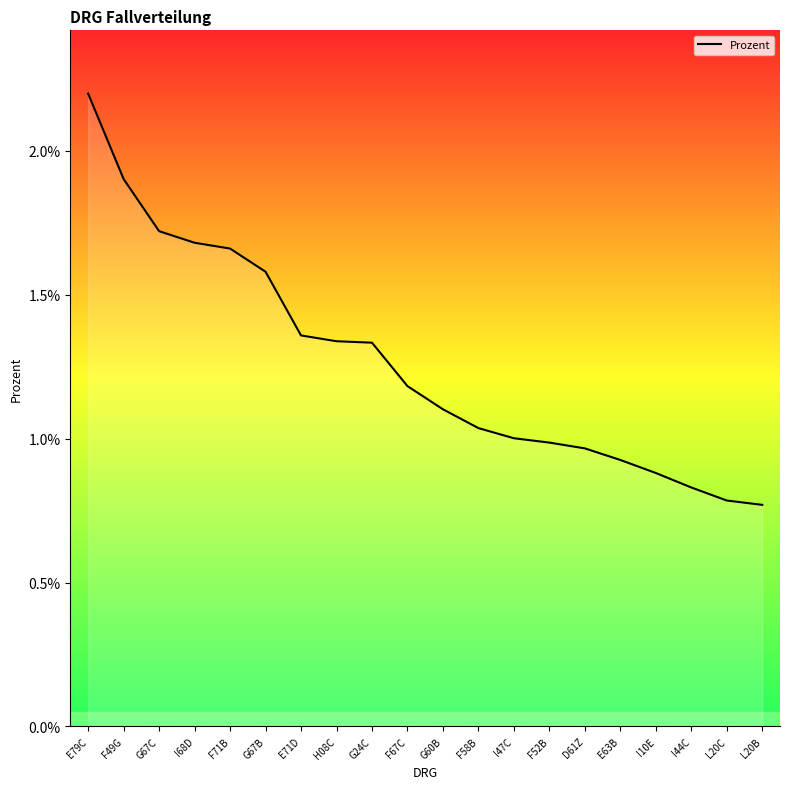

List the labels in order of value, smallest first.

L20B, L20C, I44C, I10E, E63B, D61Z, F52B, I47C, F58B, G60B, F67C, G24C, H08C, E71D, G67B, F71B, I68D, G67C, F49G, E79C